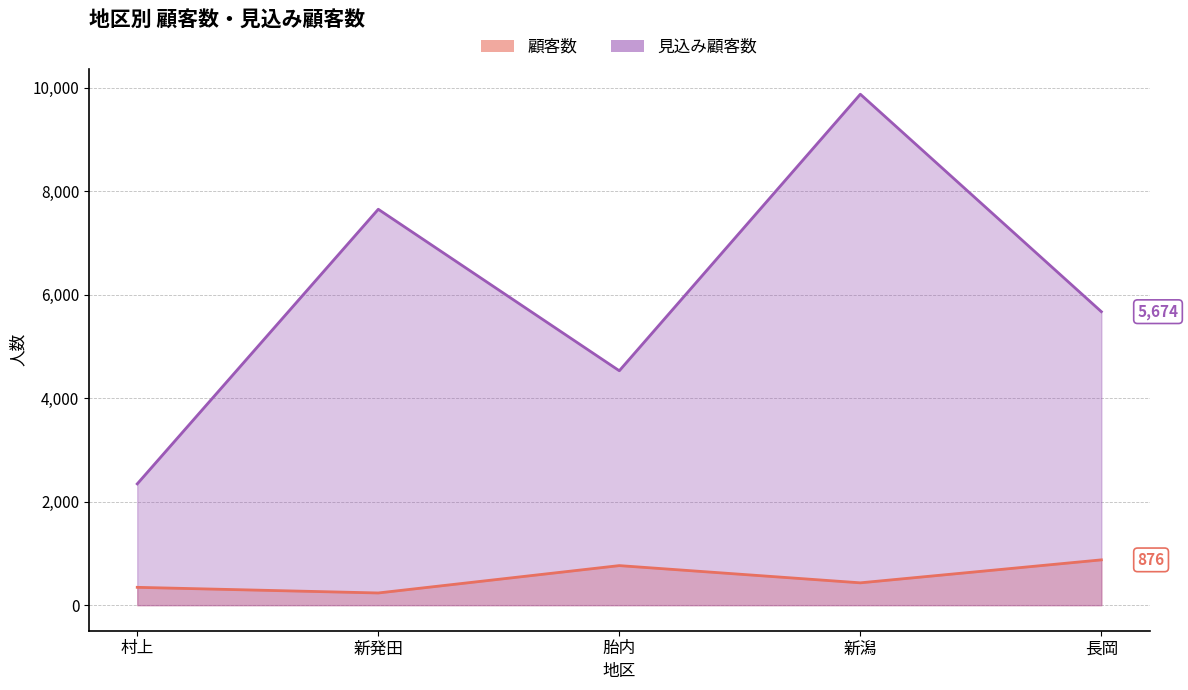

The value of 顧客数 at 胎内 is 518. True or false?

False